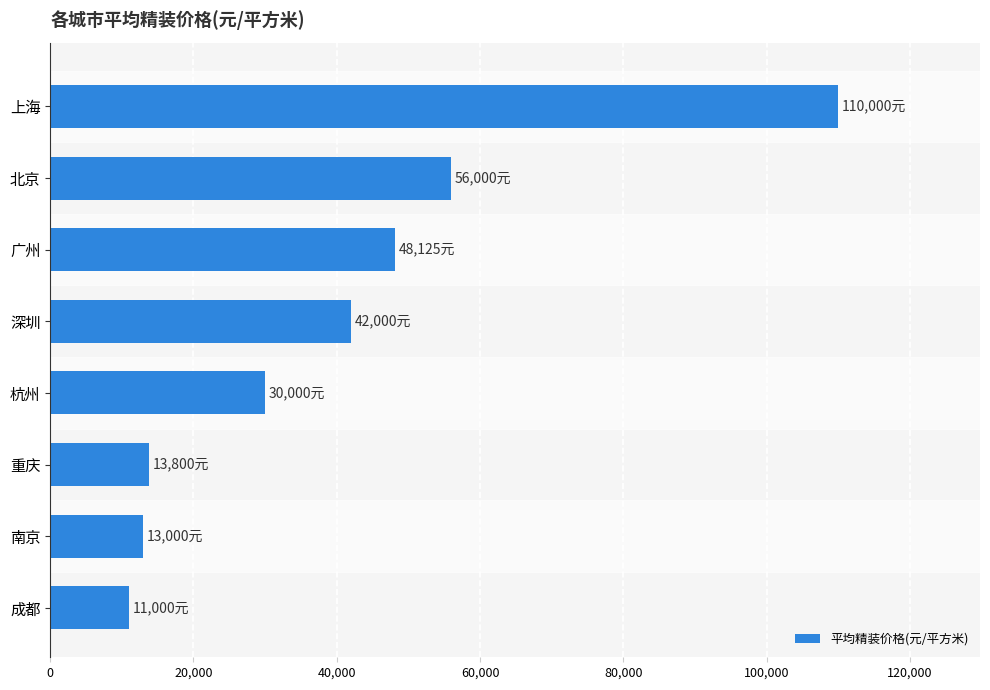

Between 深圳 and 重庆, which is larger?

深圳